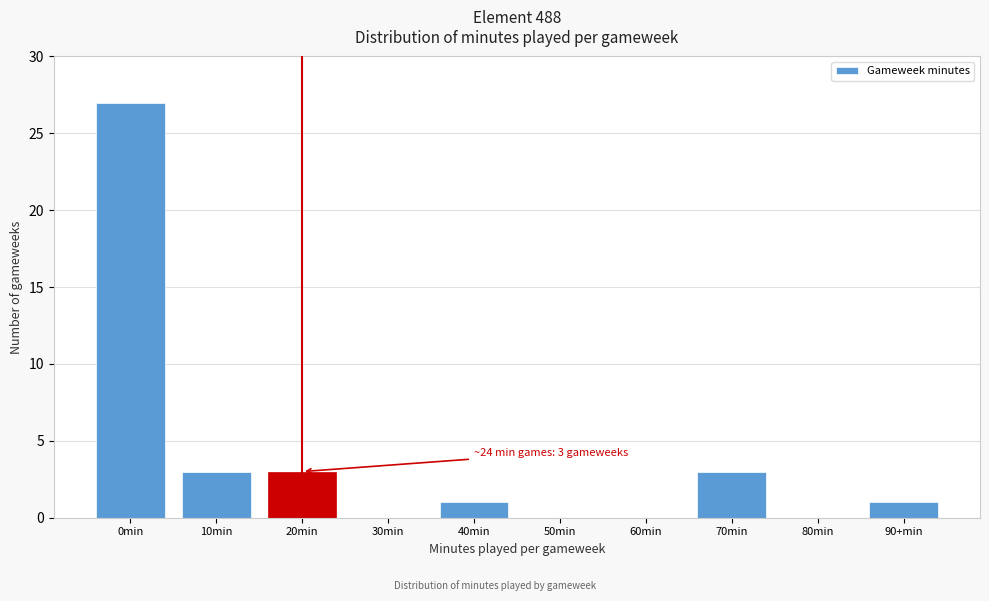

Reading right to left, extract all data points from this chart.

90+min=1	80min=0	70min=3	60min=0	50min=0	40min=1	30min=0	20min=3	10min=3	0min=27